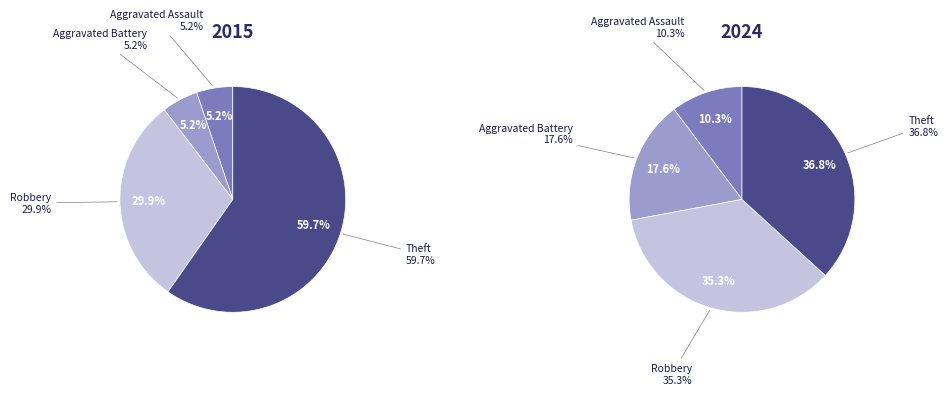

What percentage do values_2024 and 2 together represent?

45.6%